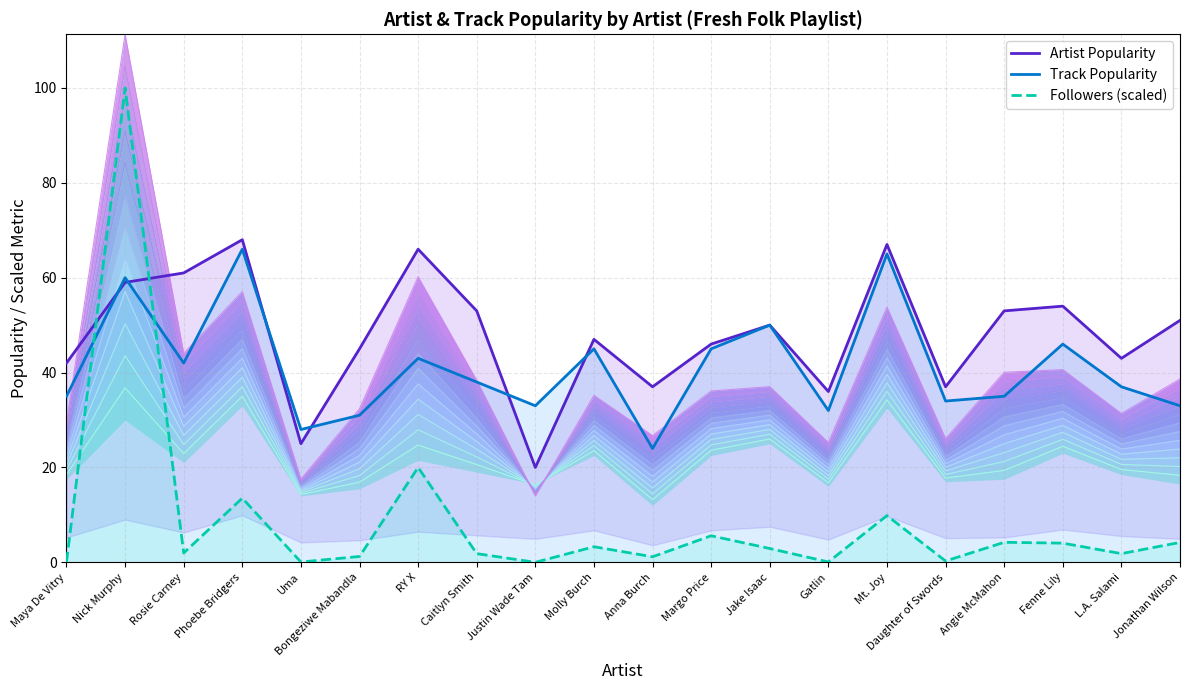

What is the spread (max minus min) of values at Caitlyn Smith?

51.2